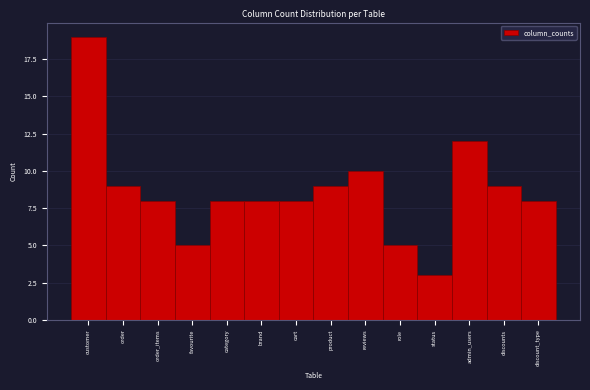

Reading left to right, what are all the values shown in this chart?

19	9	8	5	8	8	8	9	10	5	3	12	9	8